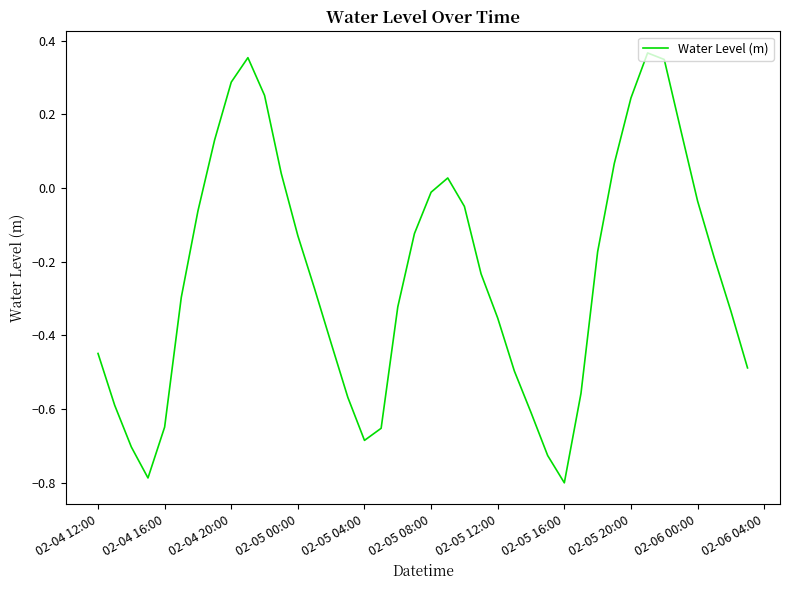

Does the chart have visible grid lines?

No